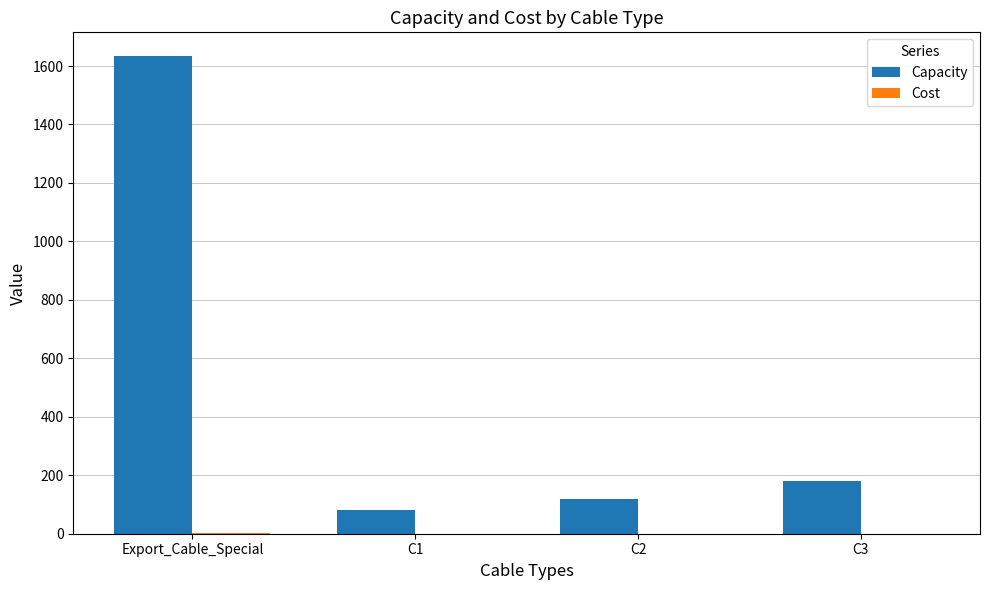

What is the maximum value shown in the chart?

1633.6